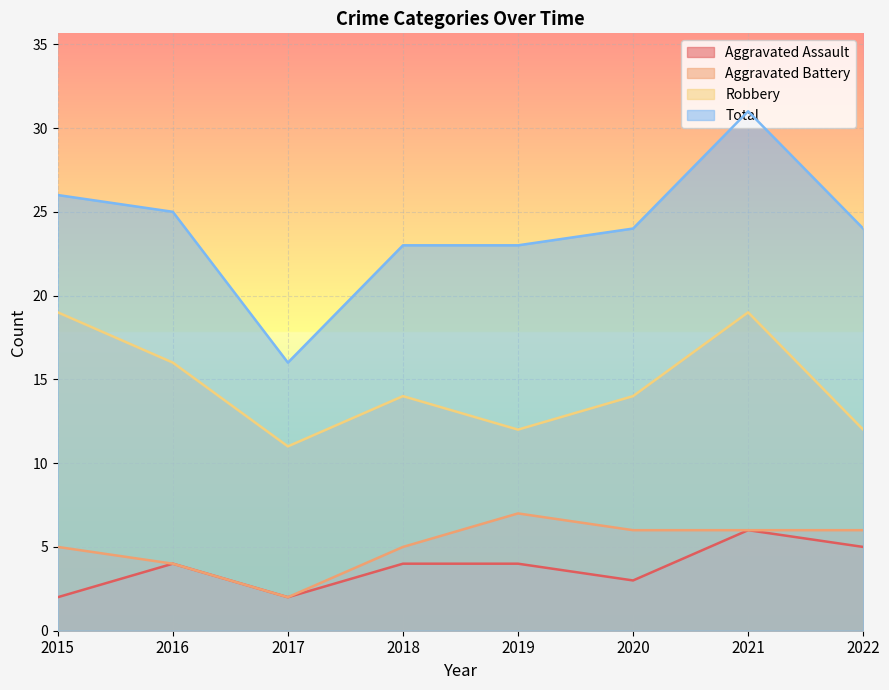

Which series has the largest range (max minus min)?

Total